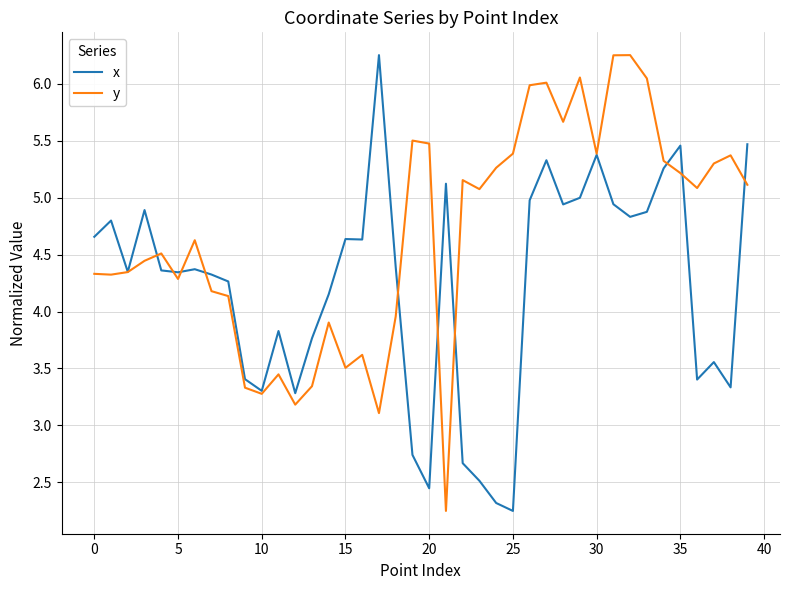

Which series has the largest total across all categories?

y